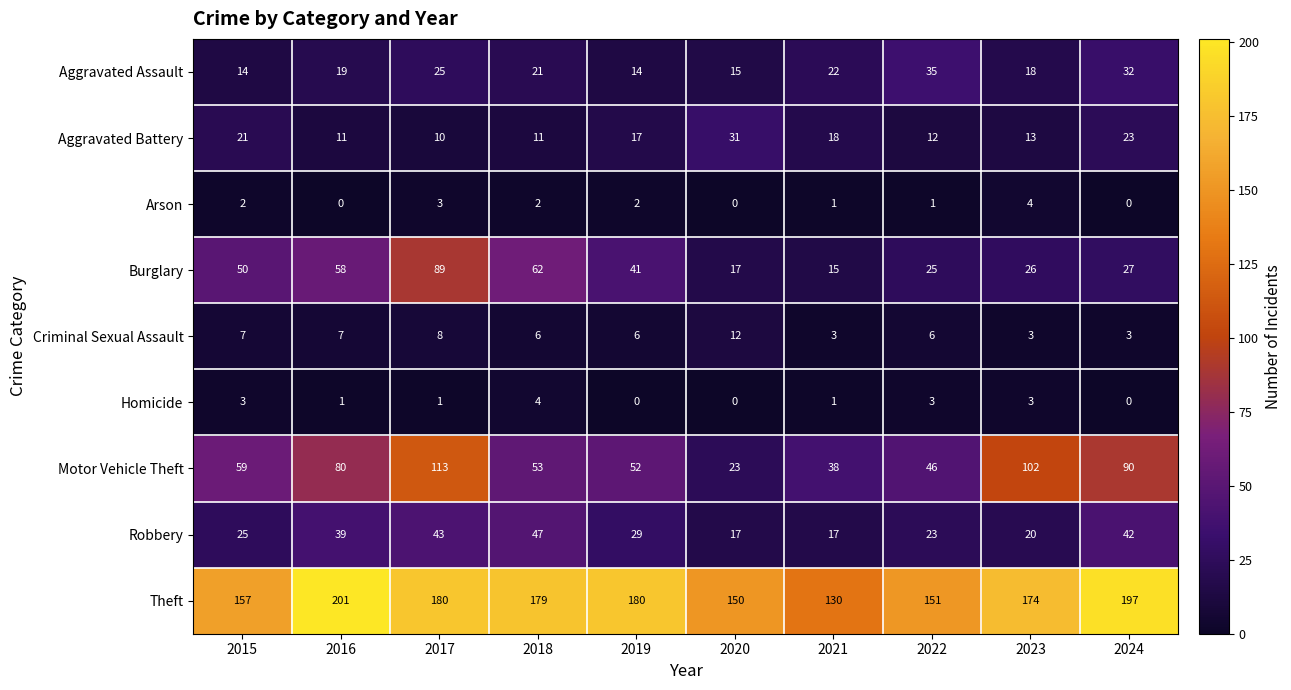

Which category has the highest value across all series?

2016